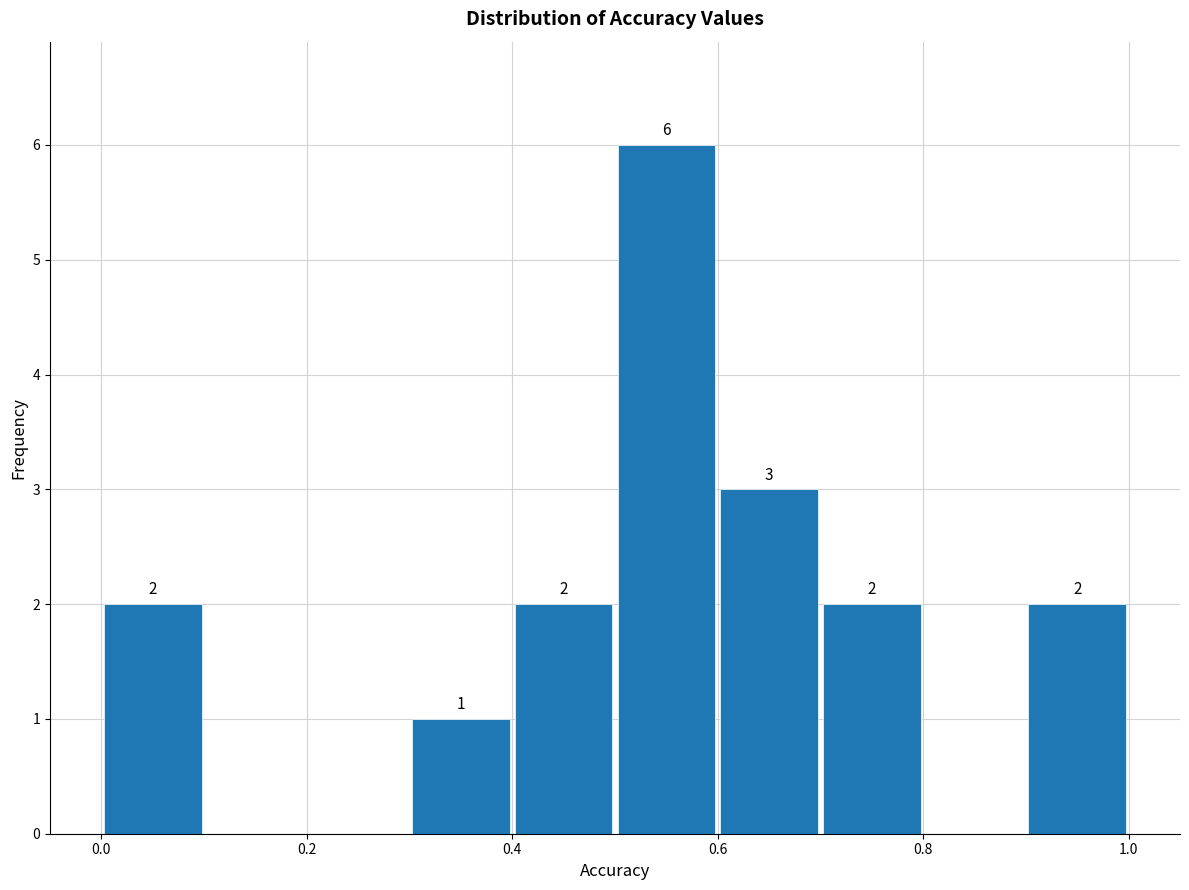

Which range on the x-axis has the tallest bar?

0.5 to 0.6